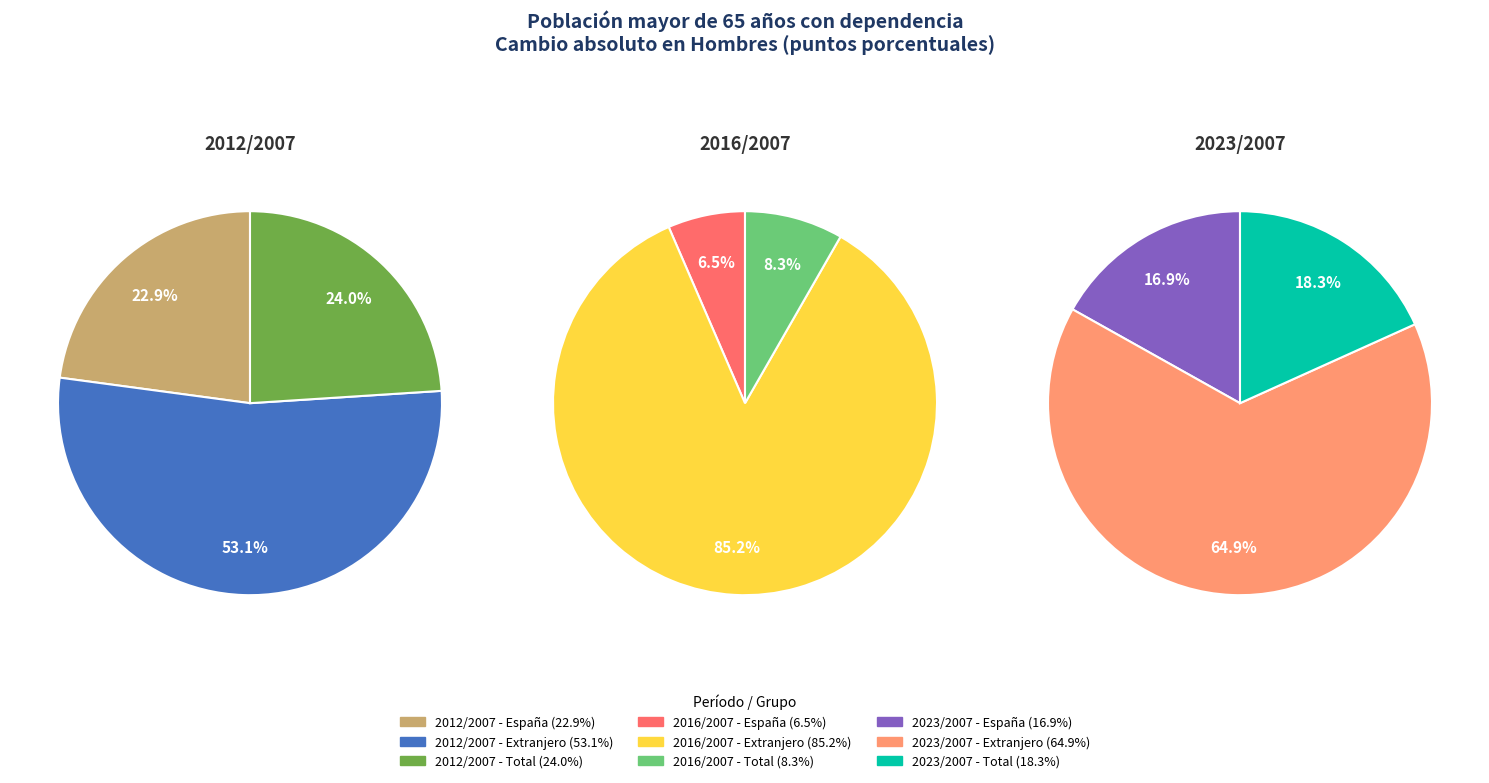

How many slices are in this pie chart?

3